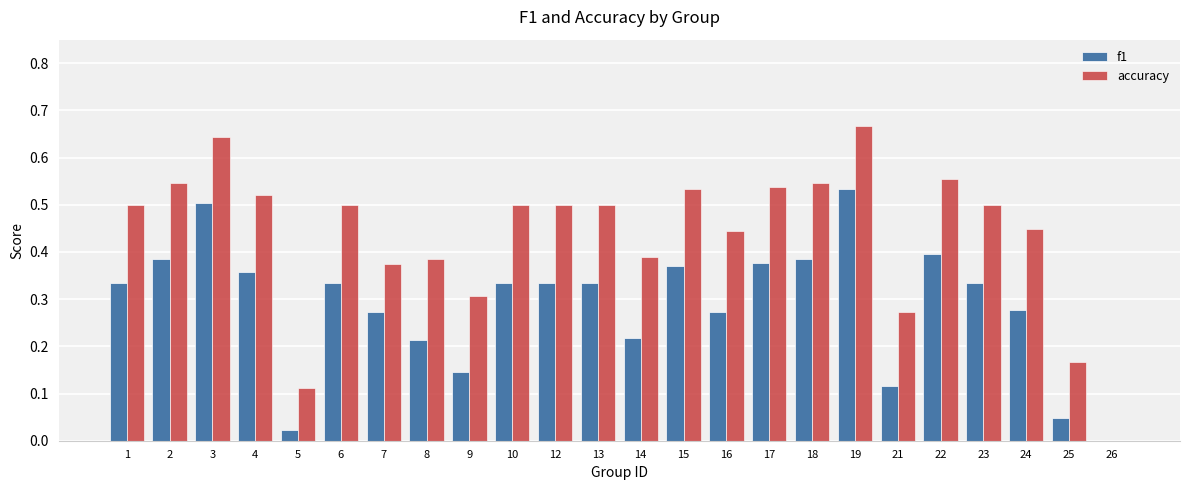

Is the value of accuracy at 6 greater than the value of f1 at 18?

Yes